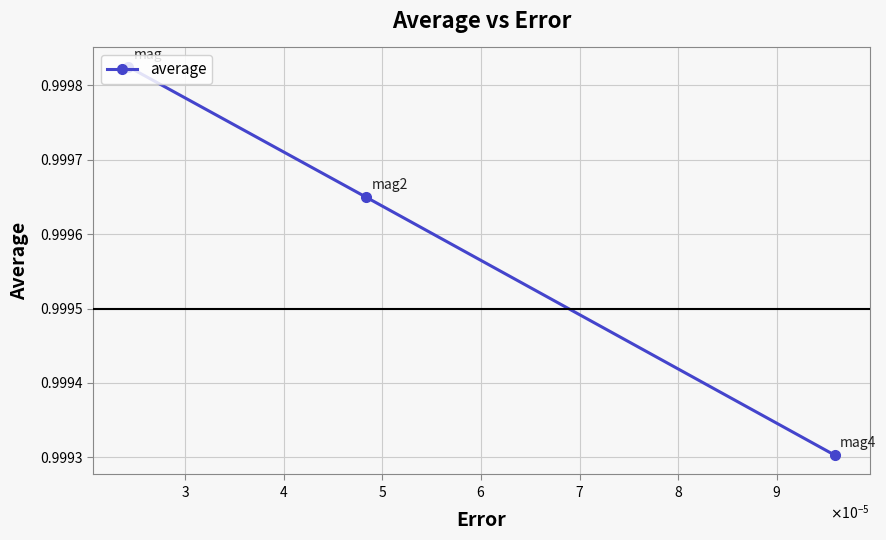

Count the values in the range 0 to 1.

3